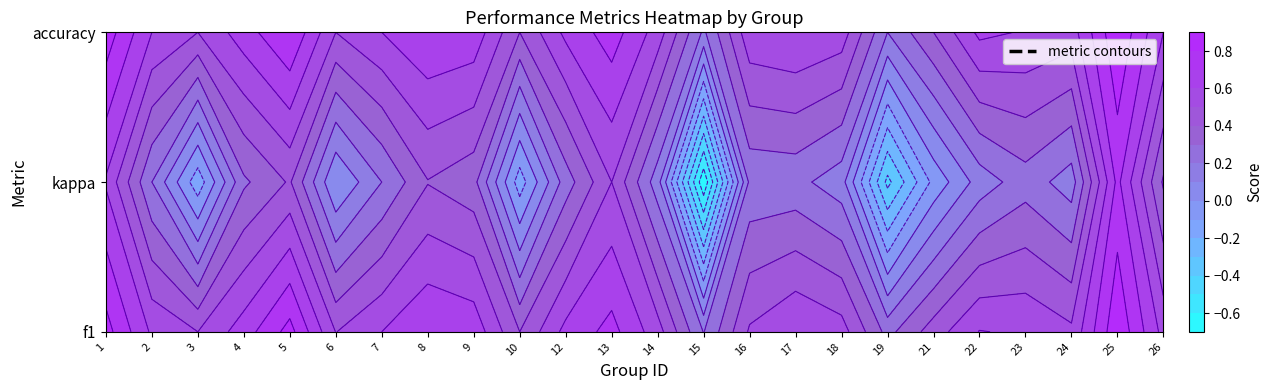

What is the difference between the highest and lowest values at 8?

0.3